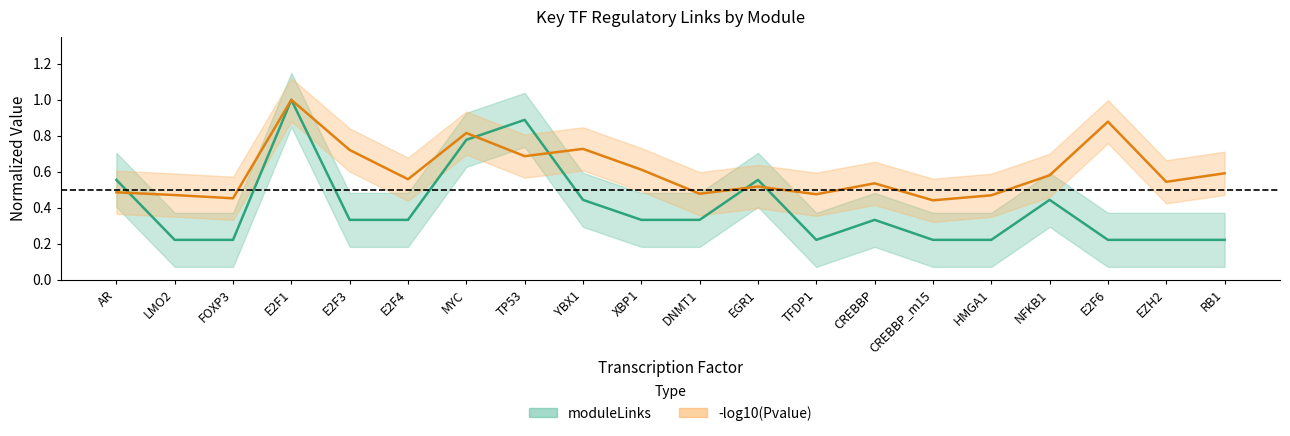

What is the sum of the -log10(Pvalue) values at YBX1 and DNMT1?

1.2